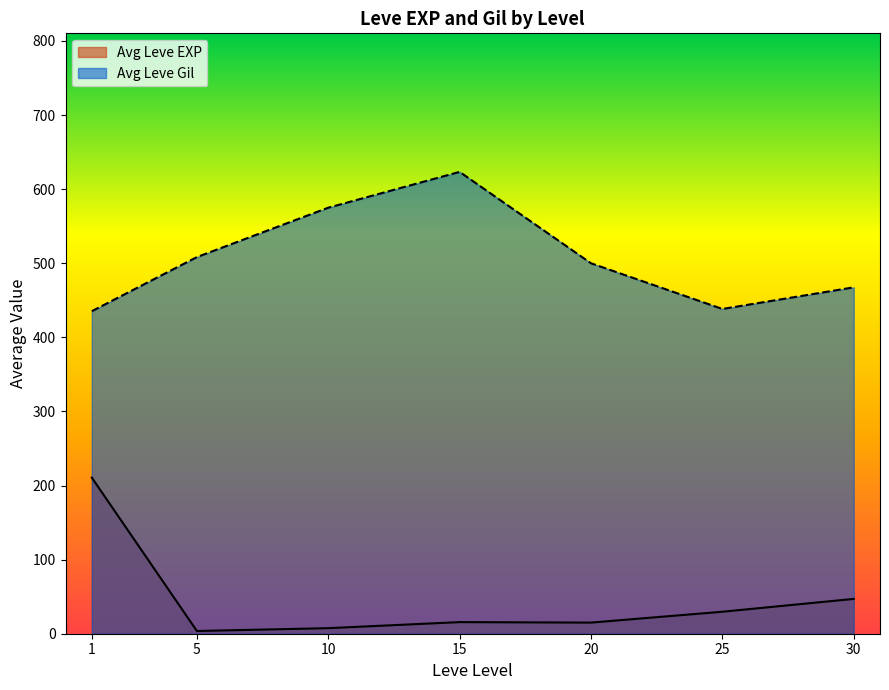

Between 5 and 25, which is larger?

25